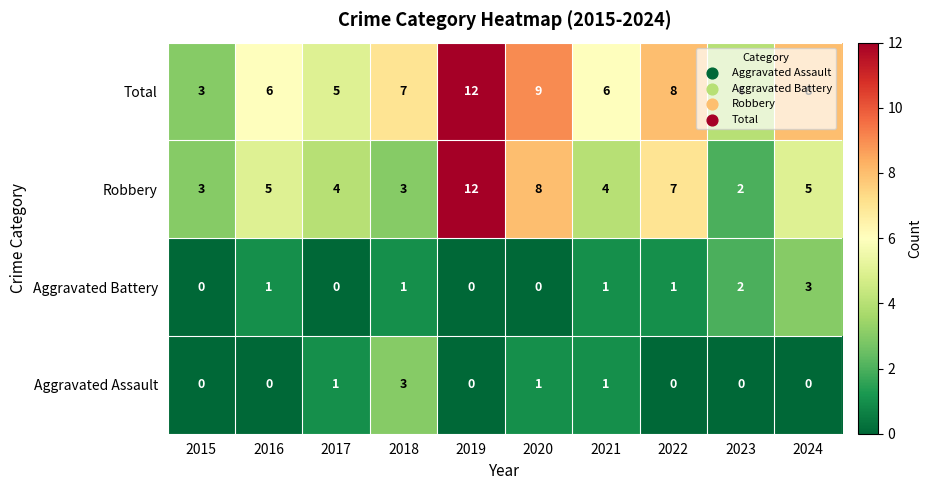

Is it true that Aggravated Assault equals 1 at 2016?

False